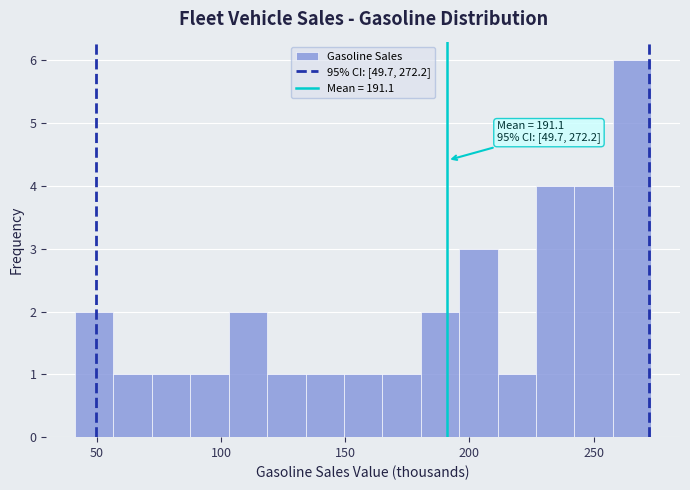

Around what value on the x-axis is the tallest bar? Give the approximate position of its centre, as read against the axis.

265